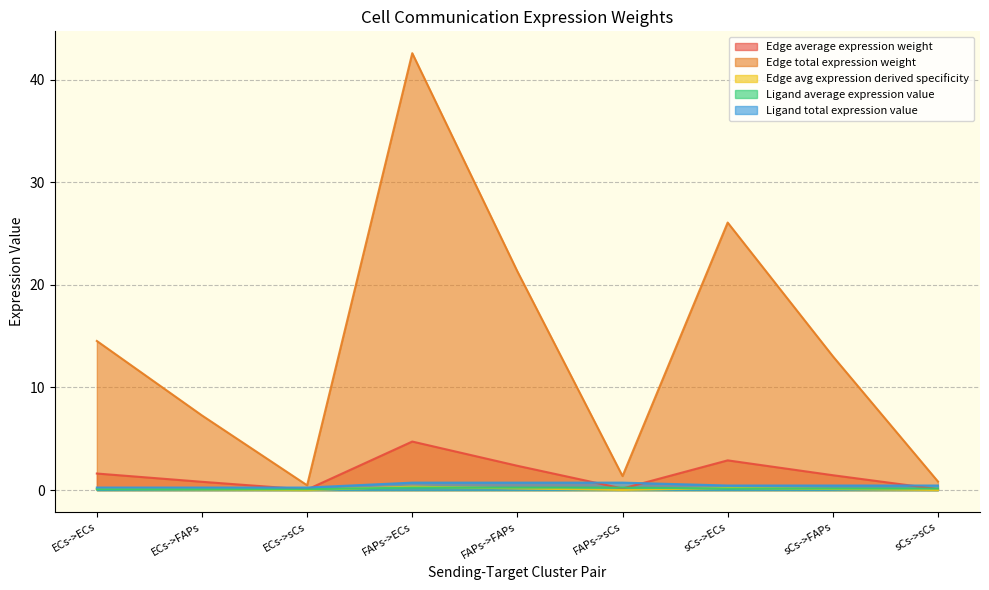

Is it true that Edge total expression weight equals 26.1 at sCs->ECs?

True